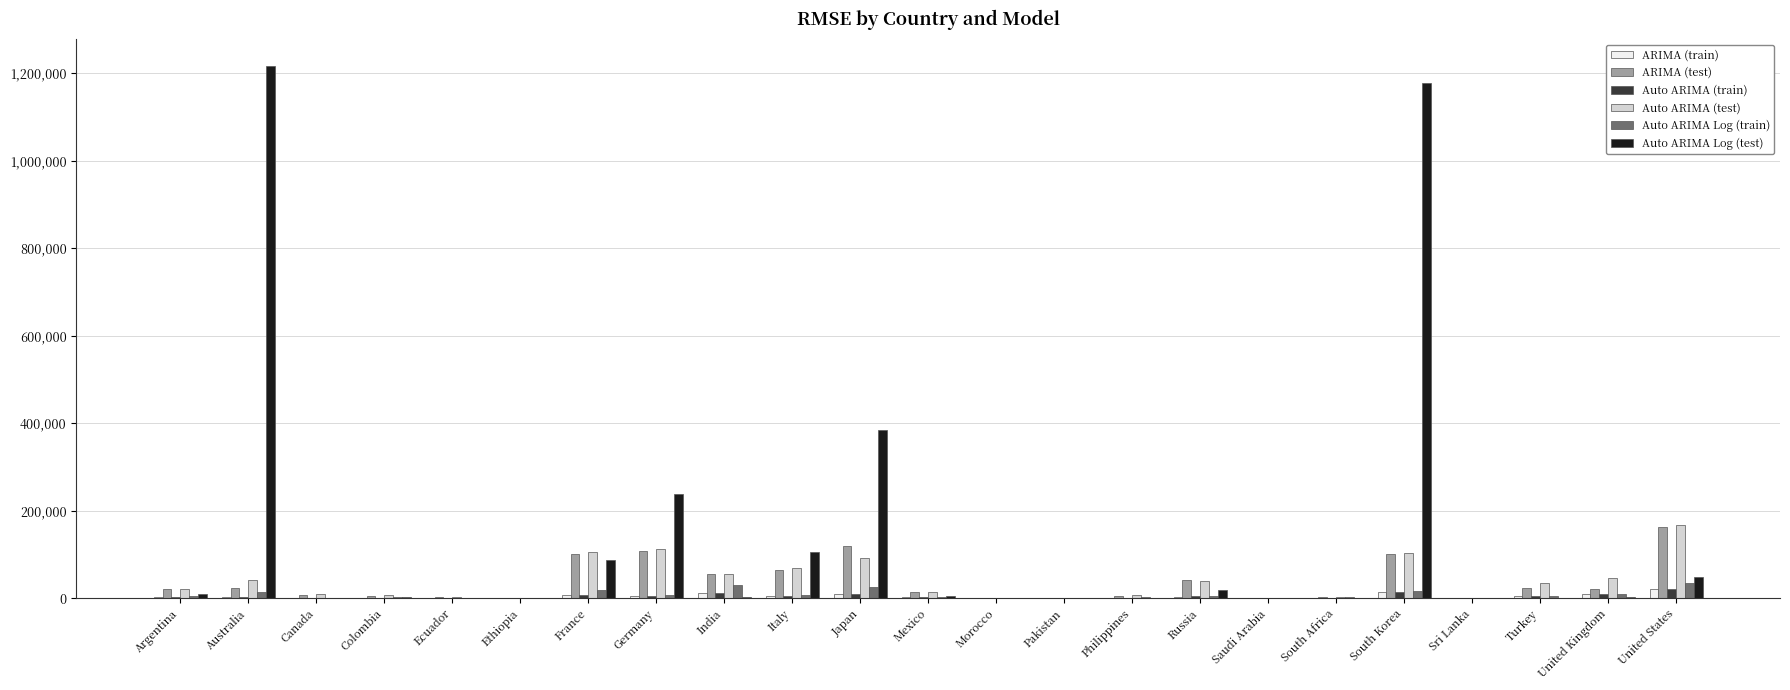

At which label does ARIMA (test) reach its peak?

United States